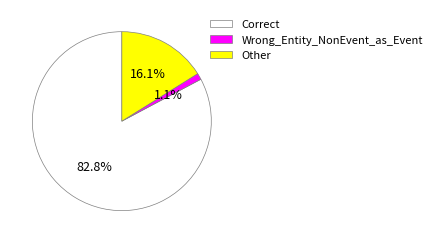

Which category accounts for the majority?

Correct